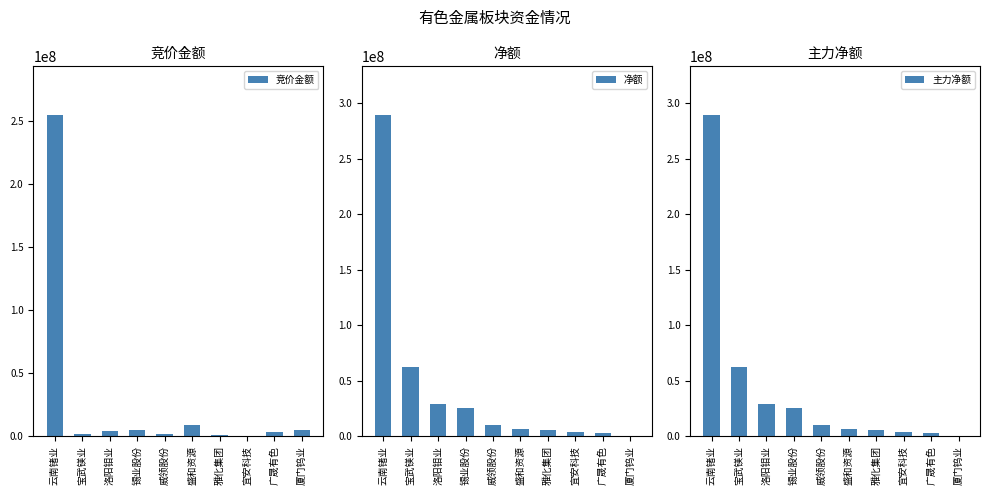

What is the maximum value shown in the chart?

289536699